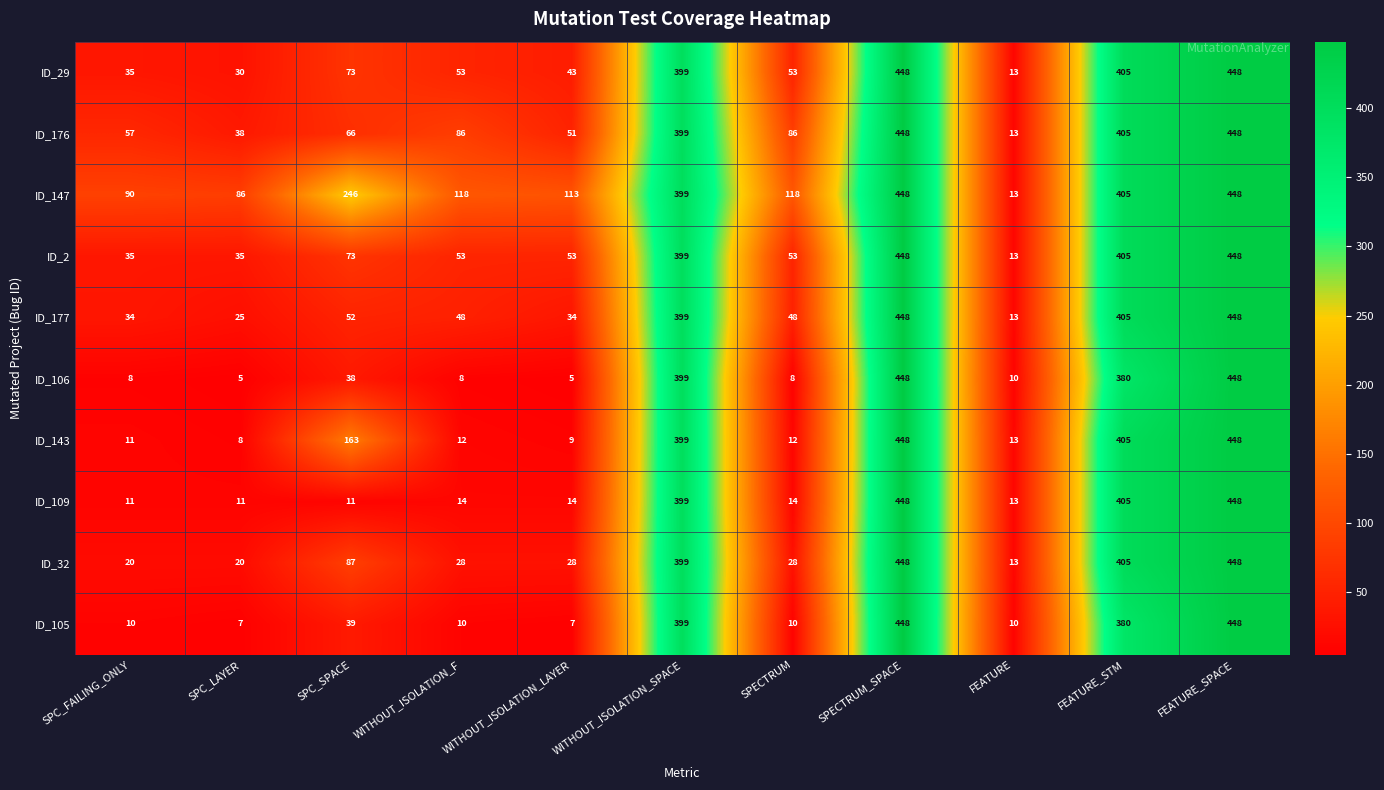

What is the maximum value for ID_143?

448